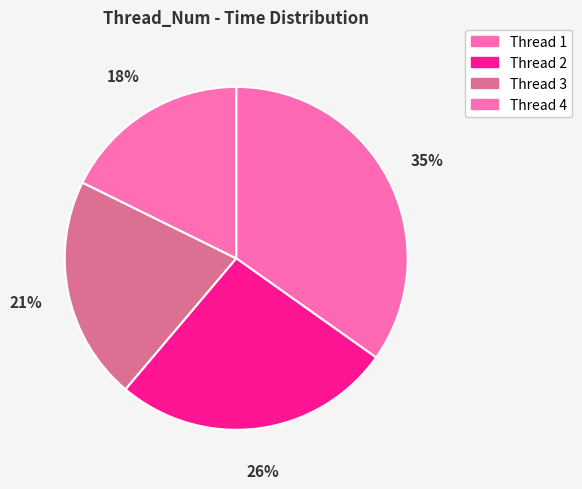

What is the largest slice in the pie chart?

Thread 1